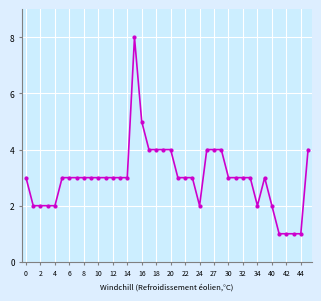

Reading right to left, what are all the values shown in this chart?

4	1	1	1	1	2	3	2	3	3	3	3	4	4	4	2	3	3	3	4	4	4	4	5	8	3	3	3	3	3	3	3	3	3	3	2	2	2	2	3